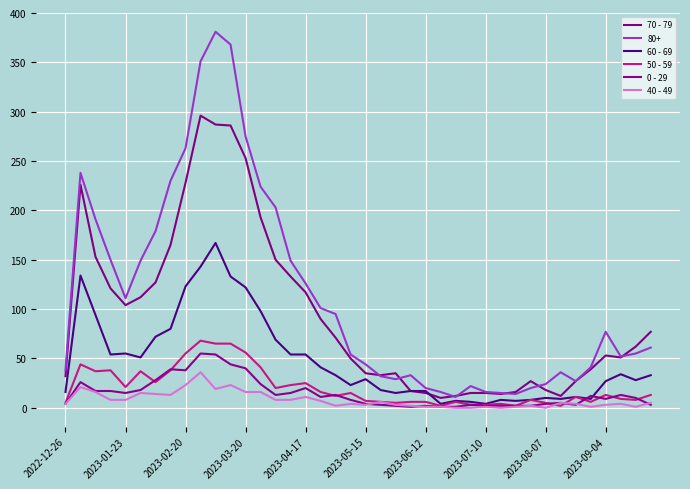

How many lines are shown in the chart?

6